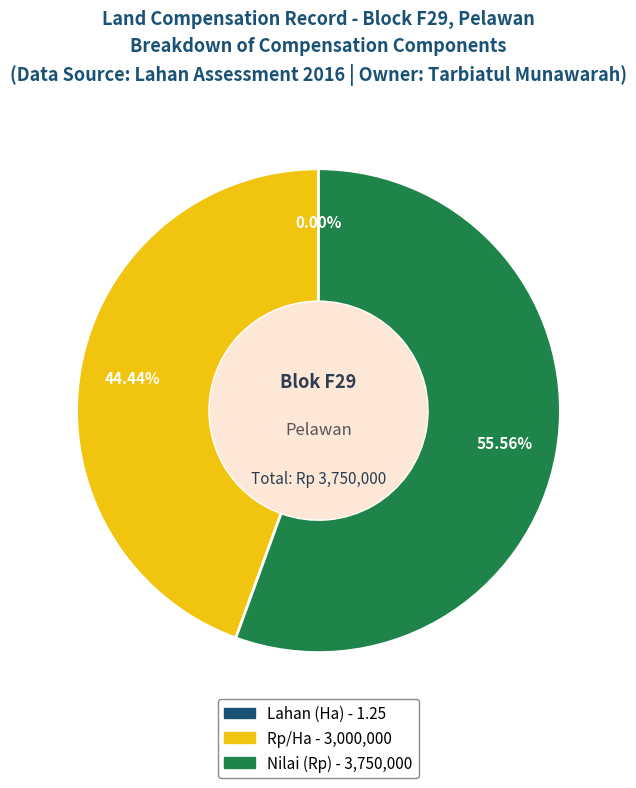

Does any single category account for the majority?

Yes